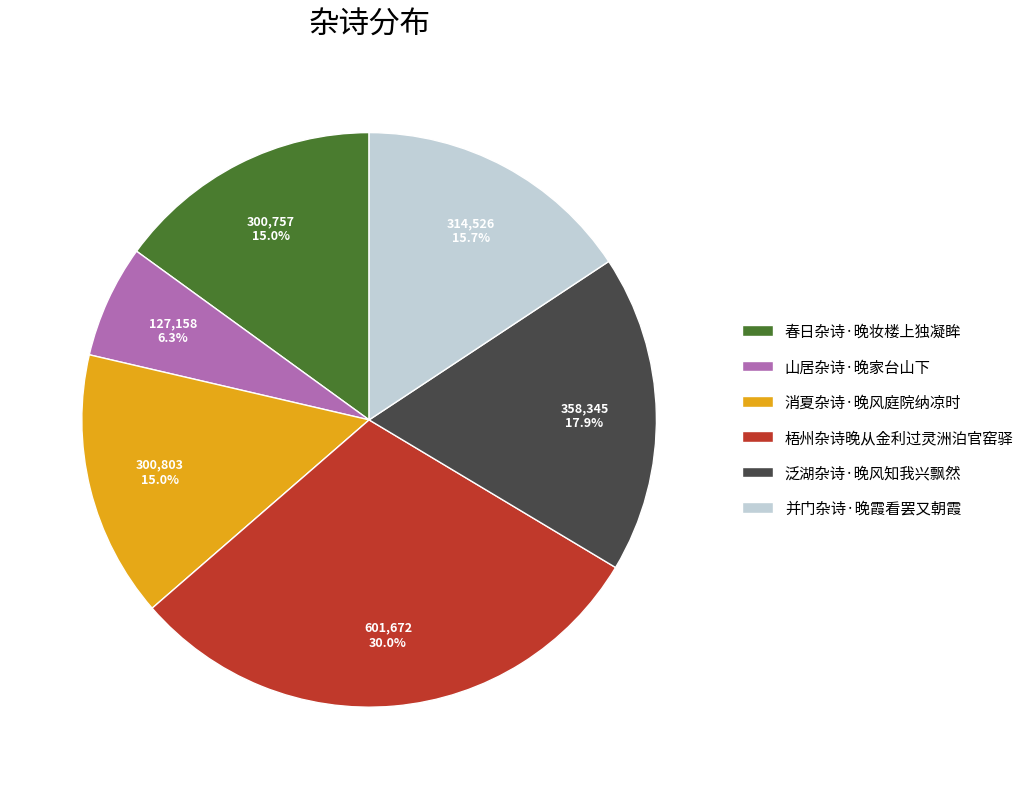

Approximately how many times larger is the value at 泛湖杂诗·晚风知我兴飘然 compared to 消夏杂诗·晚风庭院纳凉时?

1.2